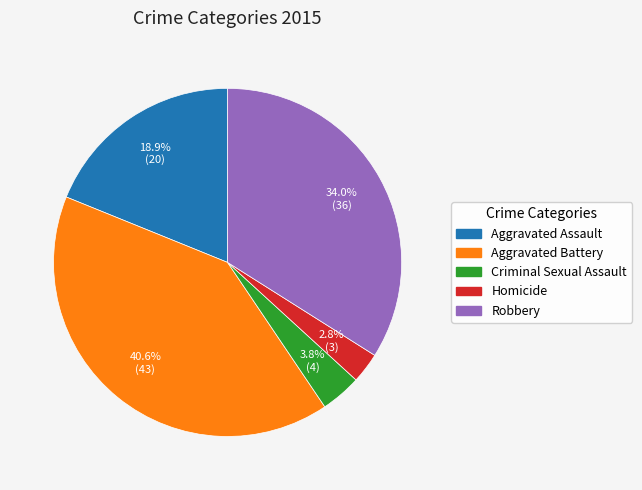

Which category has the biggest portion of the pie?

Aggravated Battery